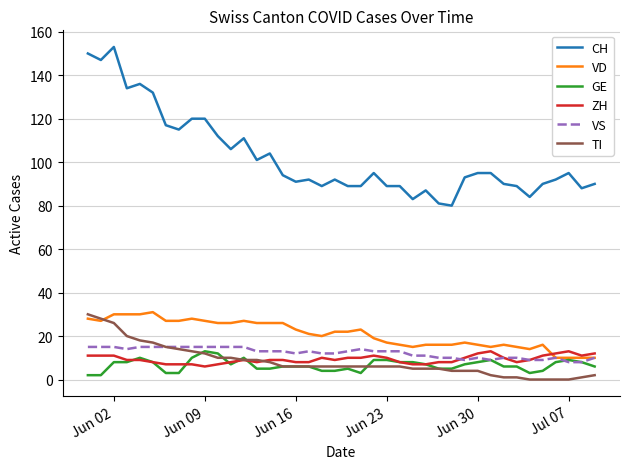

What is the minimum value for ZH?

6